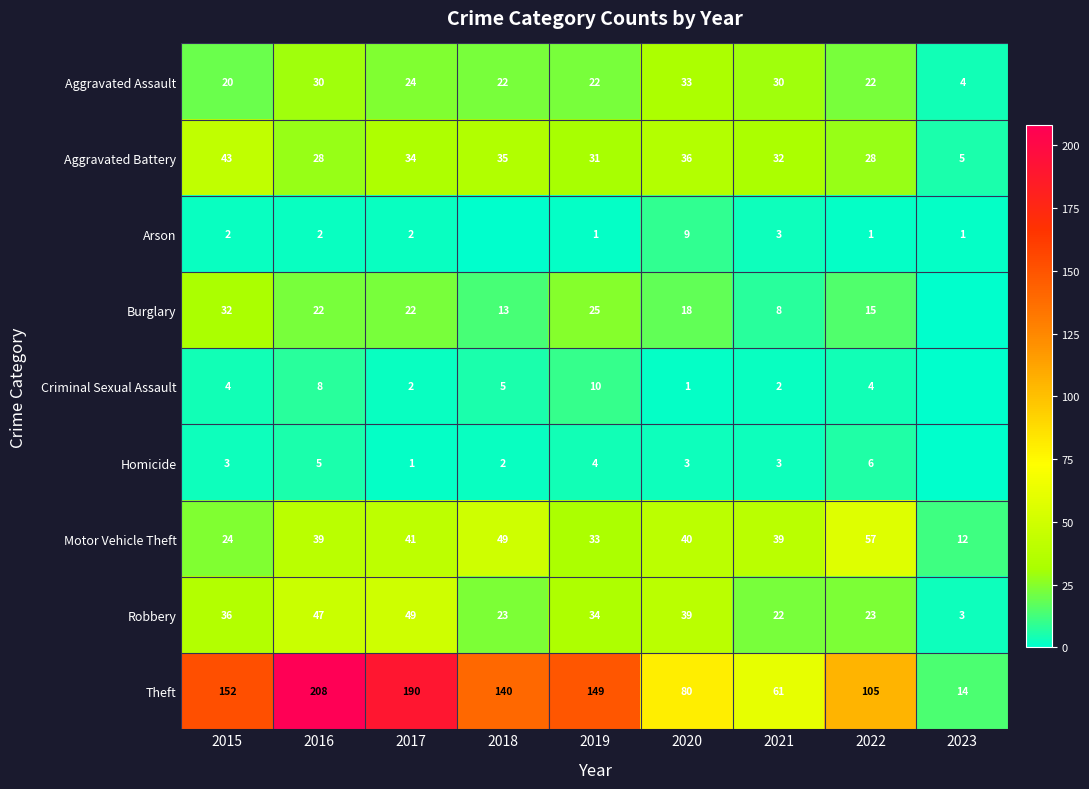

At 2022, list the series in order from smallest to largest.

Arson, Criminal Sexual Assault, Homicide, Burglary, Aggravated Assault, Robbery, Aggravated Battery, Motor Vehicle Theft, Theft